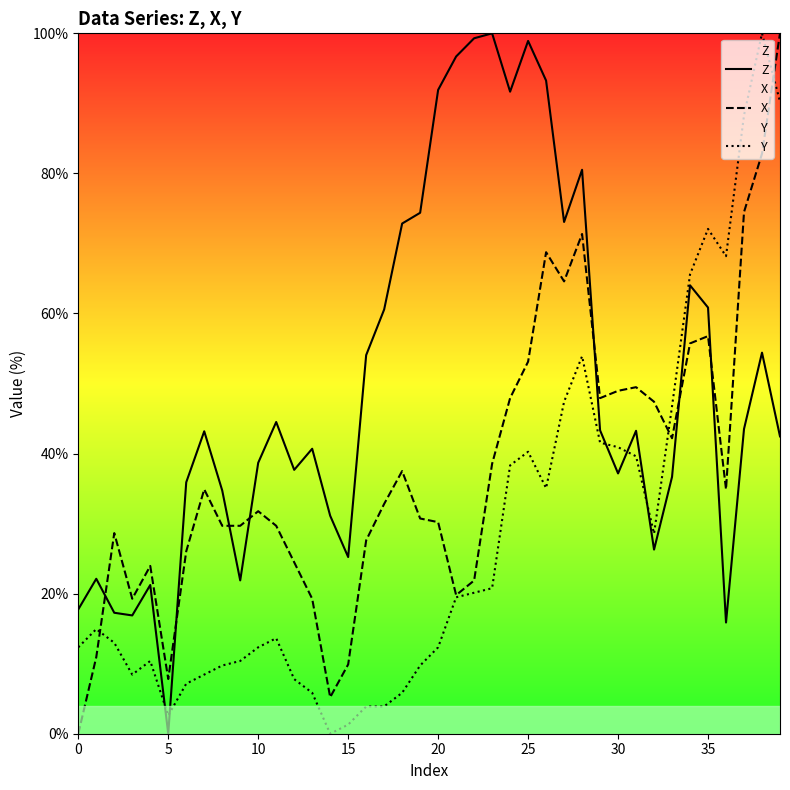

At how many categories does at least one series exceed 71?

15